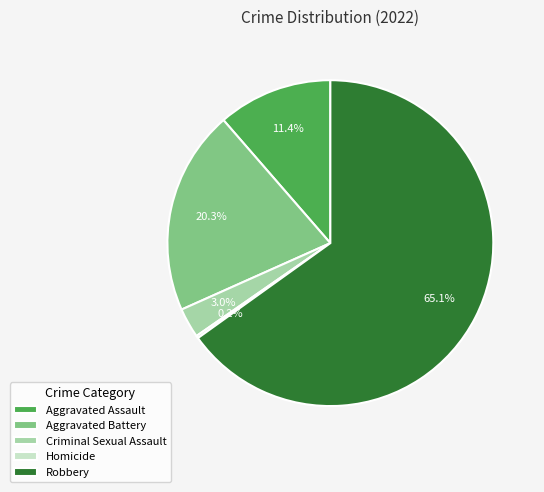

What percentage do Aggravated Assault and Aggravated Battery together represent?

31.7%